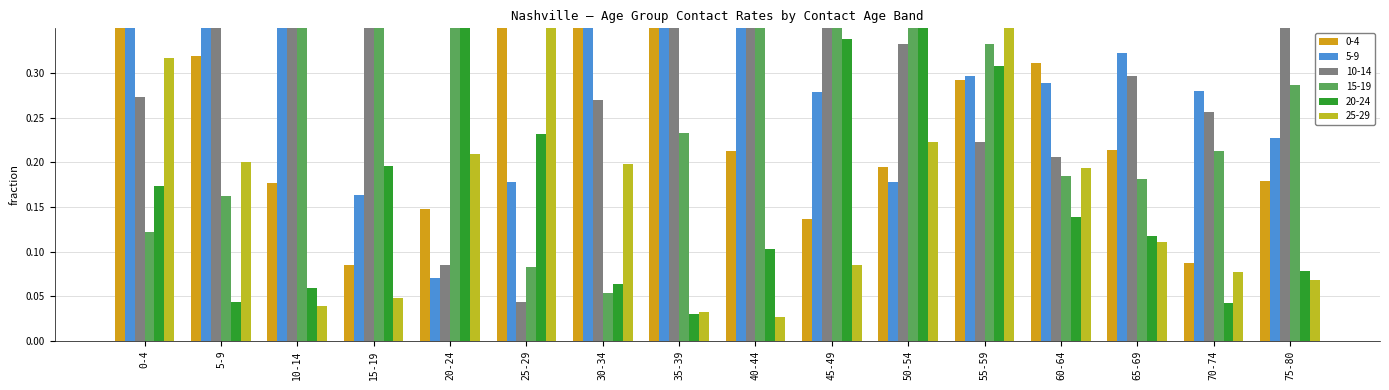

True or false: 10-14 has a value of 0.7 at 10-14.

False